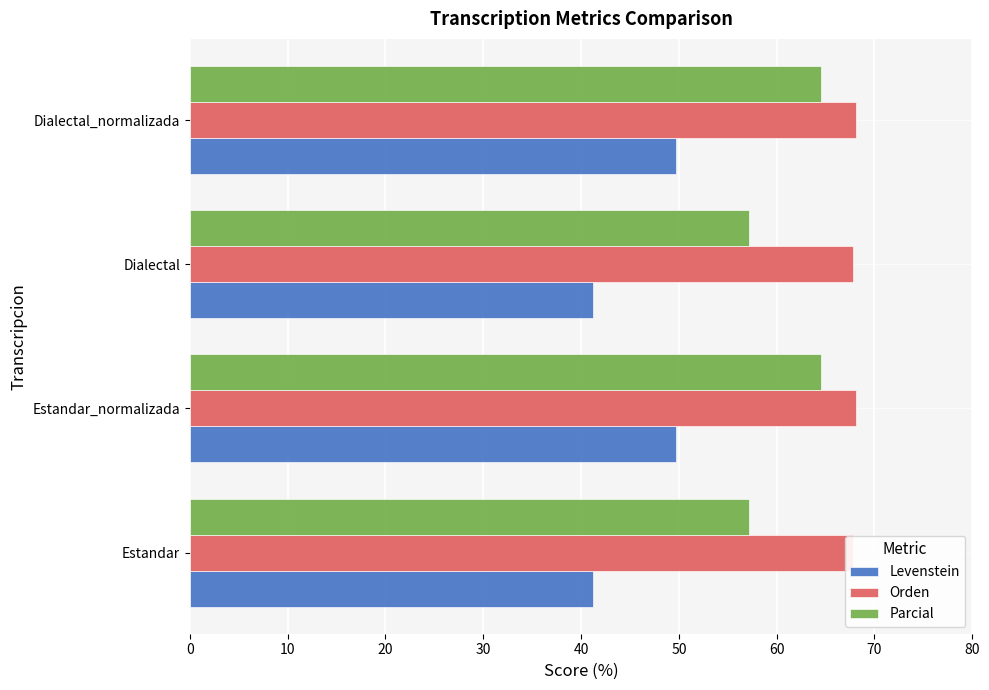

At how many categories does at least one series exceed 49?

4